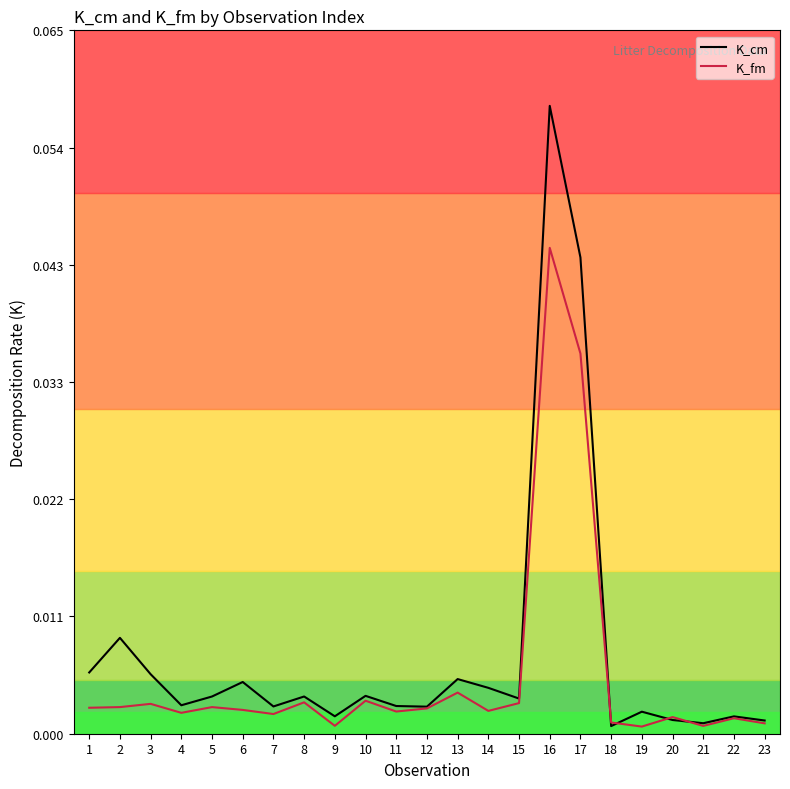

How many series are shown in this chart?

2